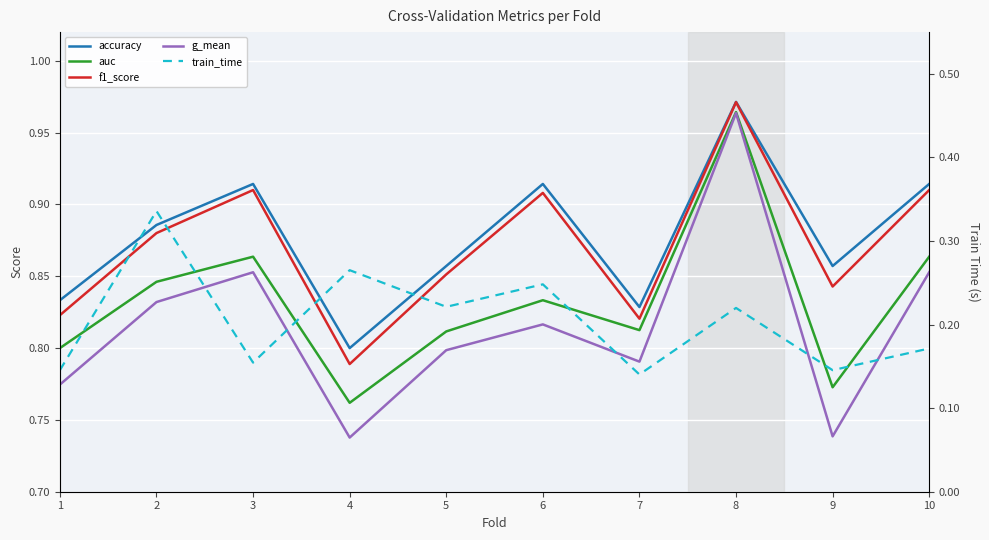

What is the lowest value of the accuracy series?

0.8